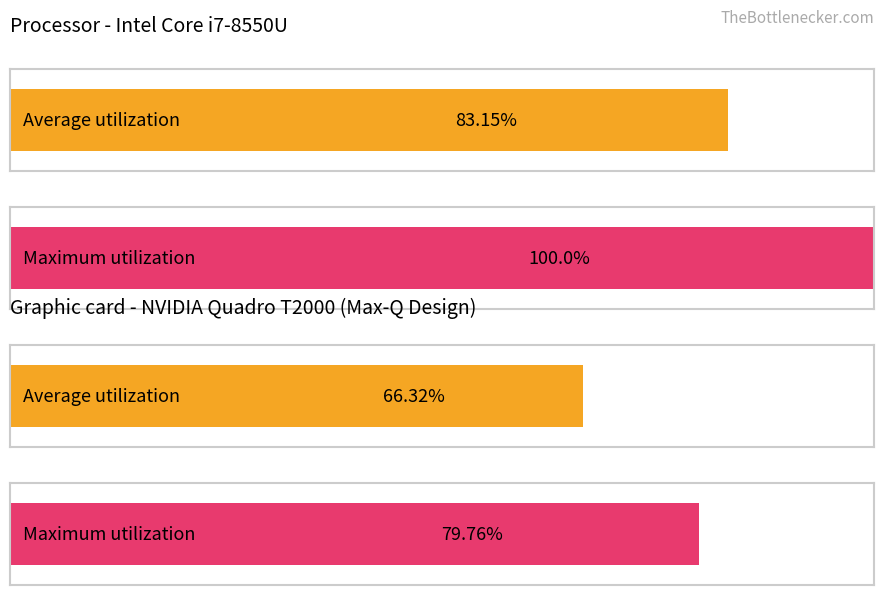

Does the chart contain stacked bars?

No